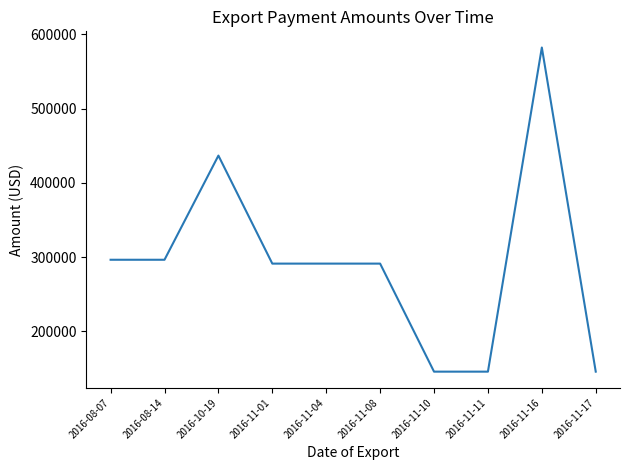

What is the difference between the values at 2016-11-17 and 2016-11-08?

145588